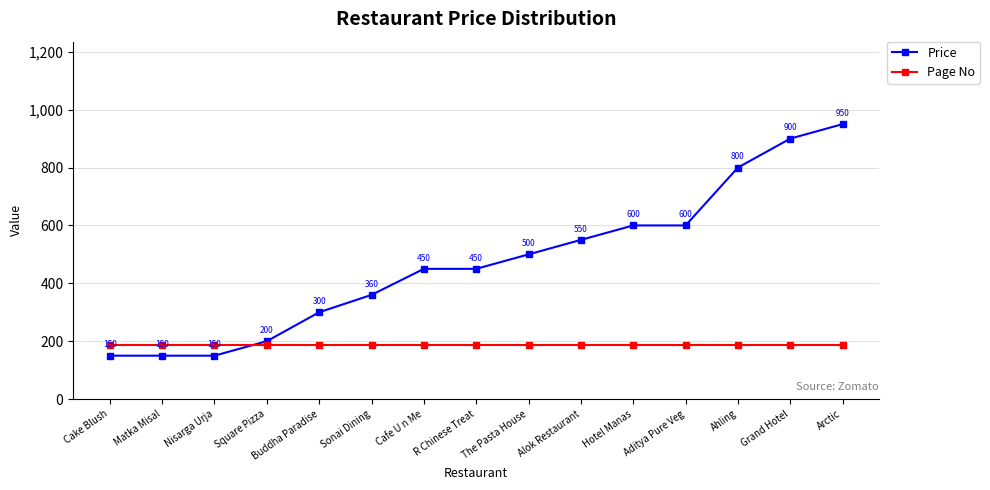

Which series has the largest range (max minus min)?

Price